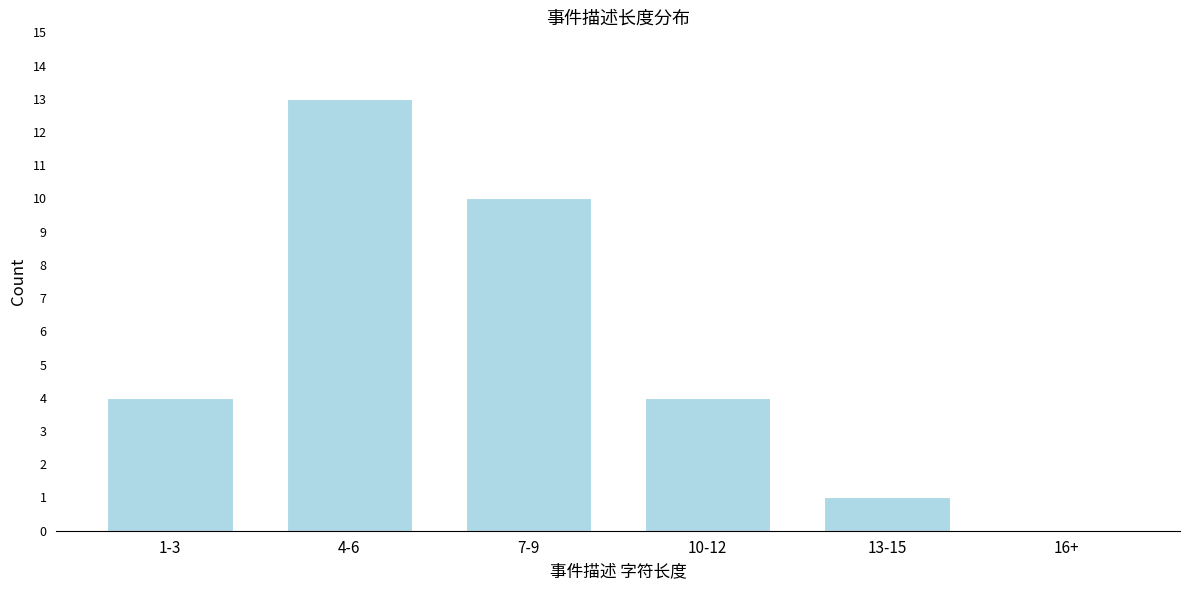

Reading left to right, extract all data points from this chart.

1-3=4	4-6=13	7-9=10	10-12=4	13-15=1	16+=0